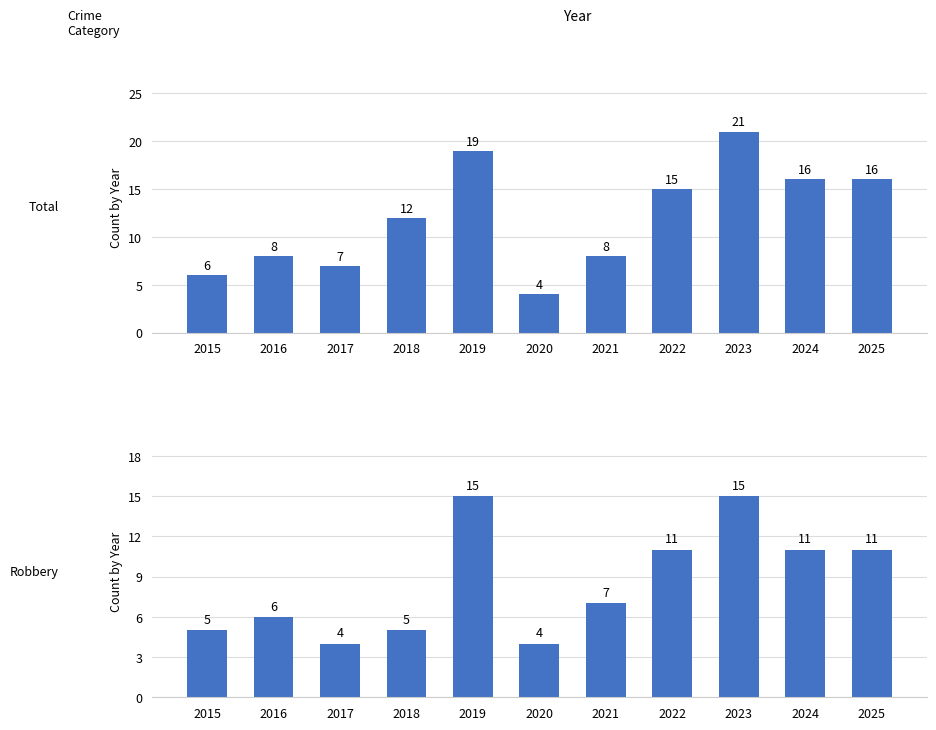

What is the difference between the maximum and second lowest values in the Total series?

15